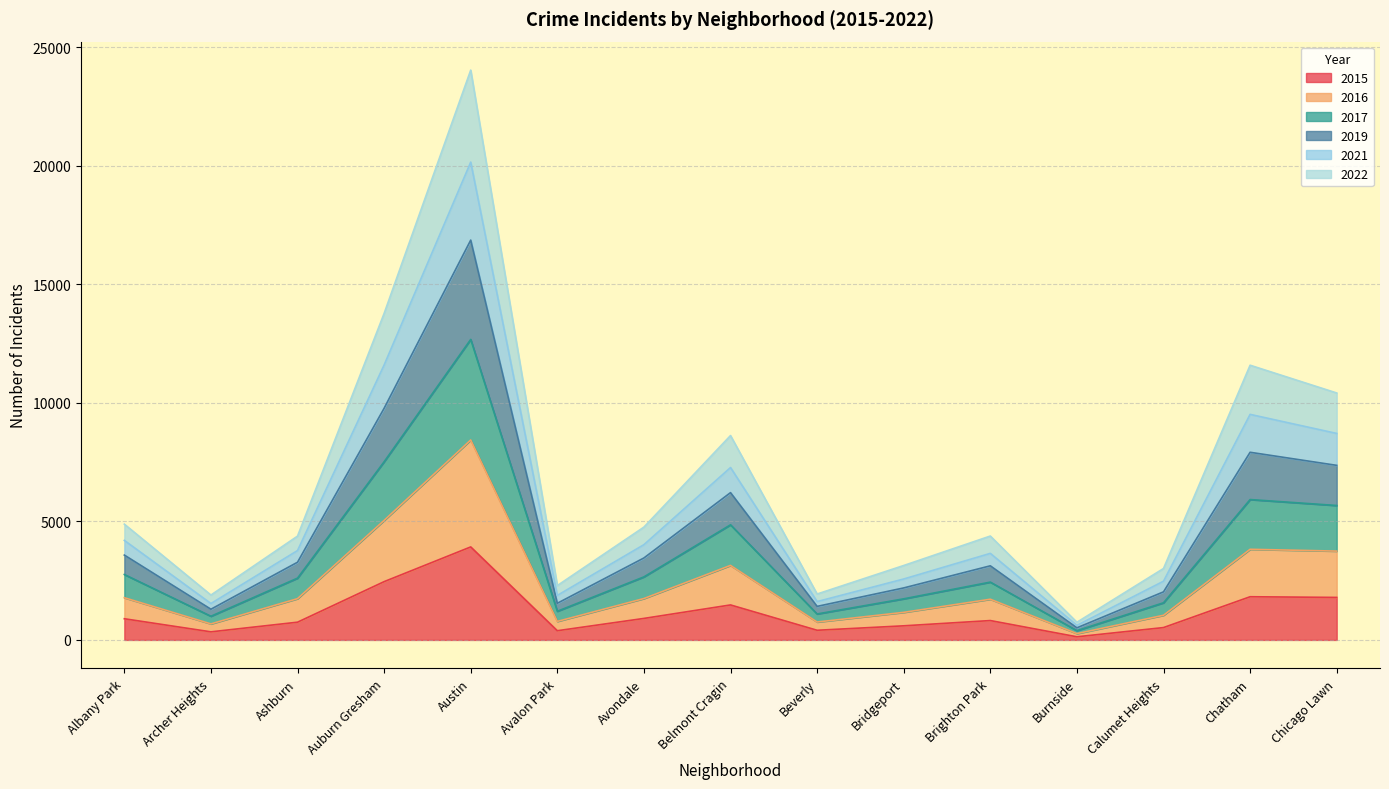

At which category is the sum across all series the highest?

Austin